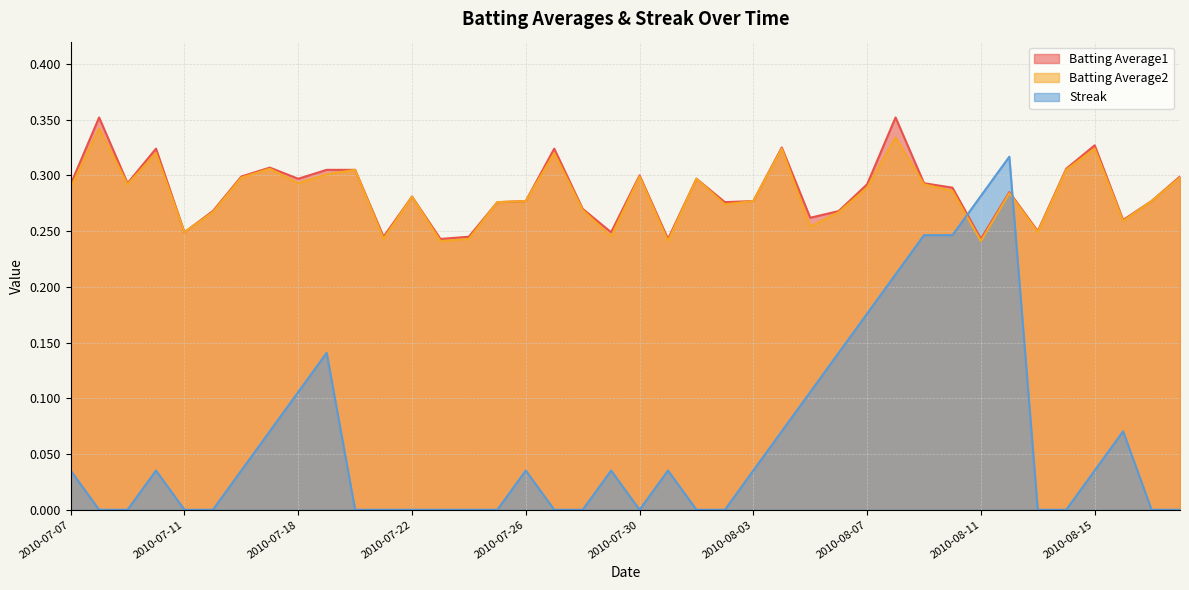

Is it true that Streak equals 0.0 at 2010-07-08?

True